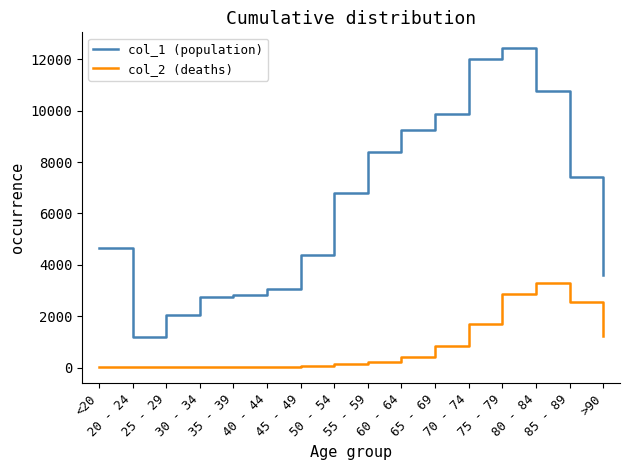

At which category is the sum across all series the highest?

75 - 79